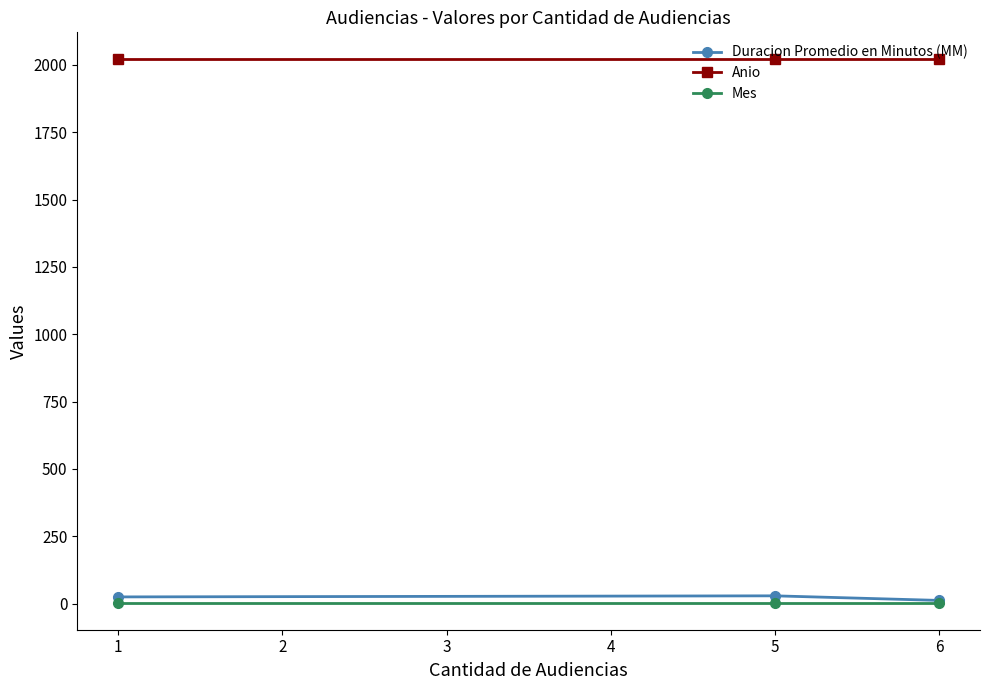

What is the maximum value shown in the chart?

2020